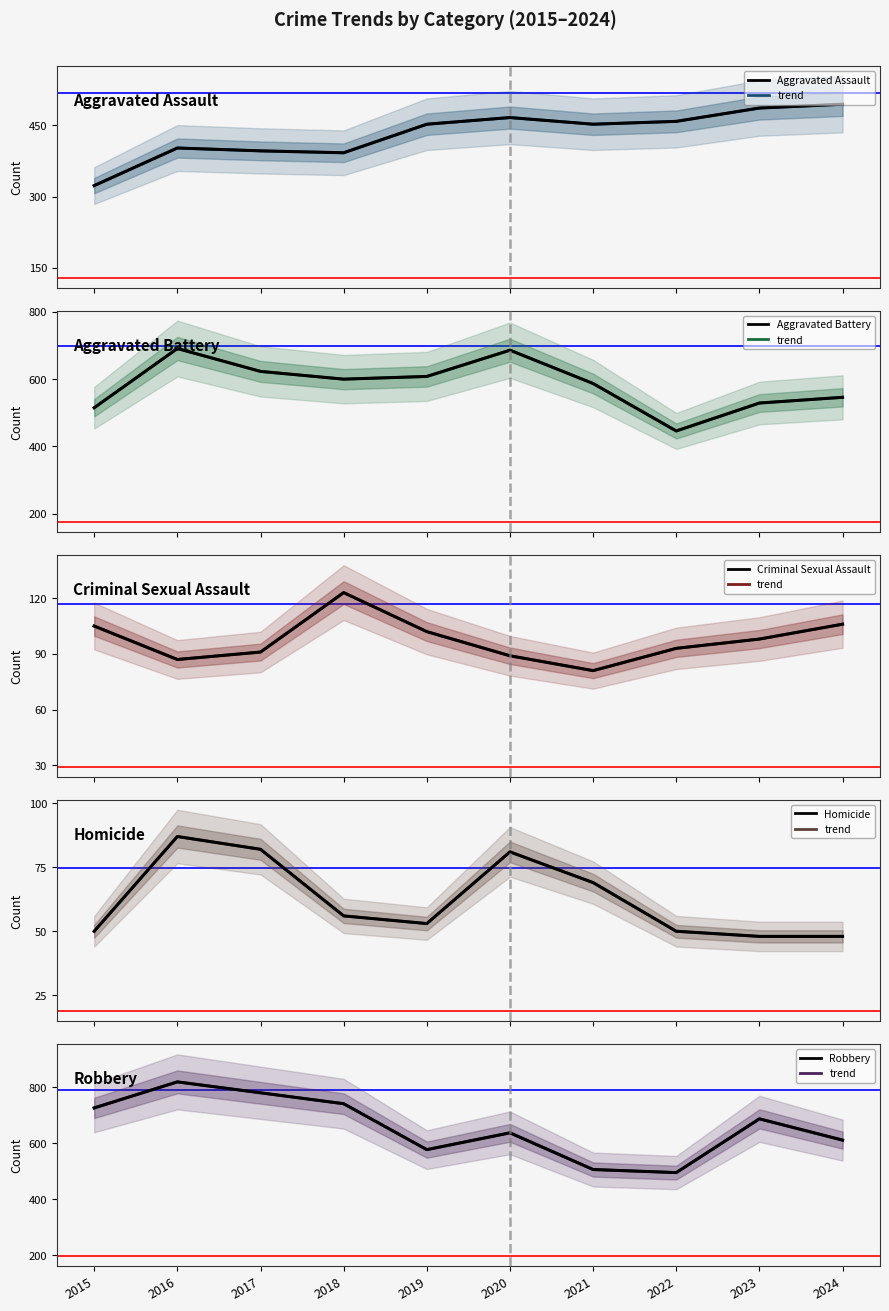

Where is Criminal Sexual Assault nearest to the value 102?

2019